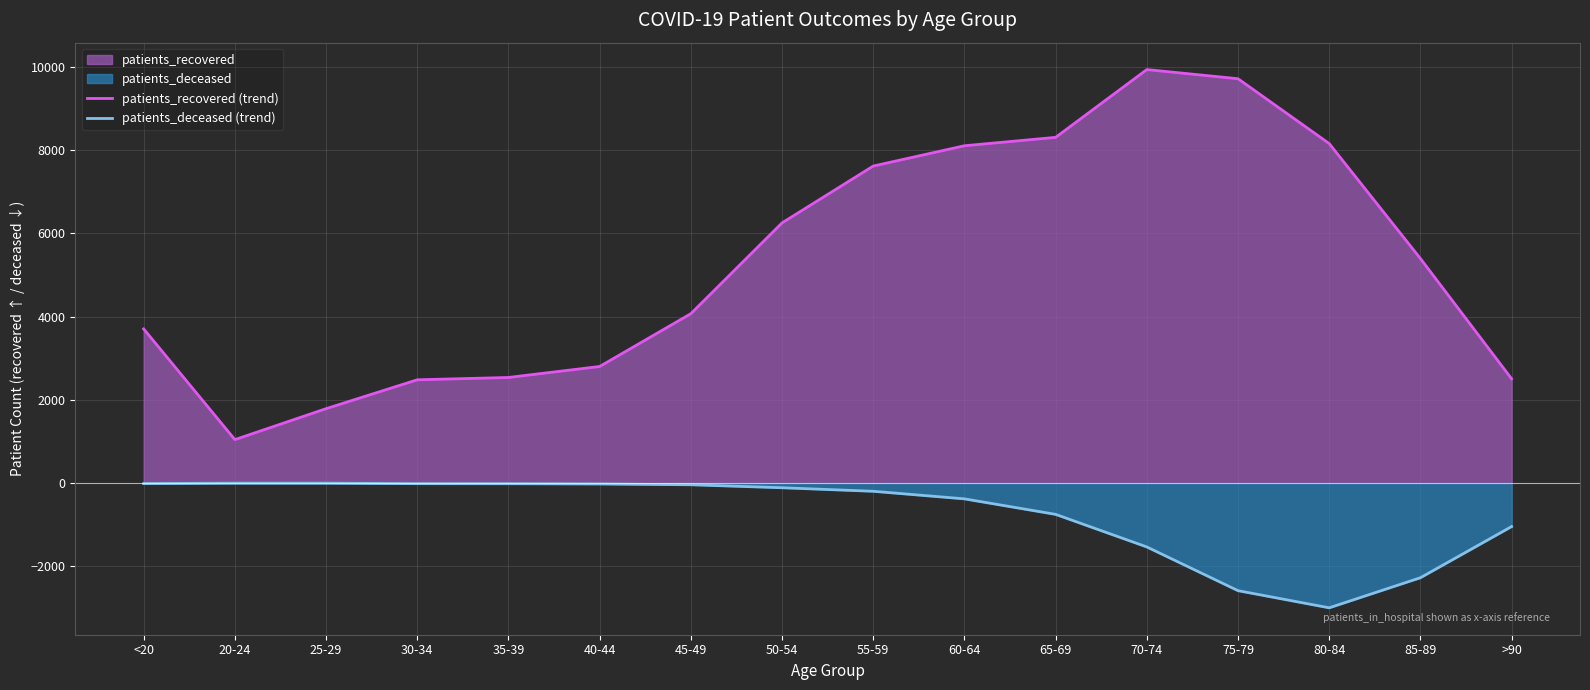

What is the approximate value of patients_deceased (trend) at 55-59, to the nearest 100?

-200